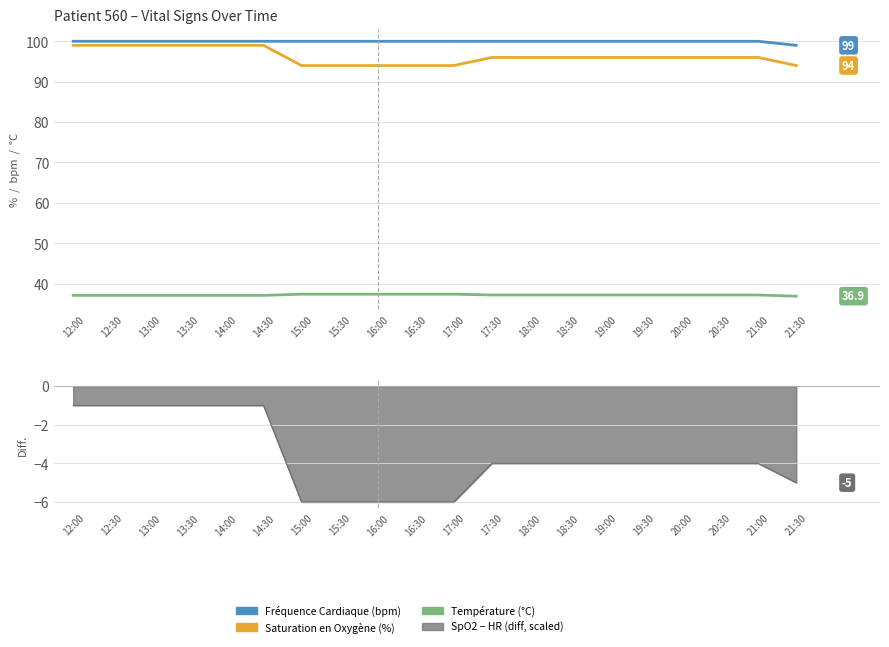

Rank the categories by Fréquence Cardiaque (bpm) value from highest to lowest.

12:00, 12:30, 13:00, 13:30, 14:00, 14:30, 15:00, 15:30, 16:00, 16:30, 17:00, 17:30, 18:00, 18:30, 19:00, 19:30, 20:00, 20:30, 21:00, 21:30